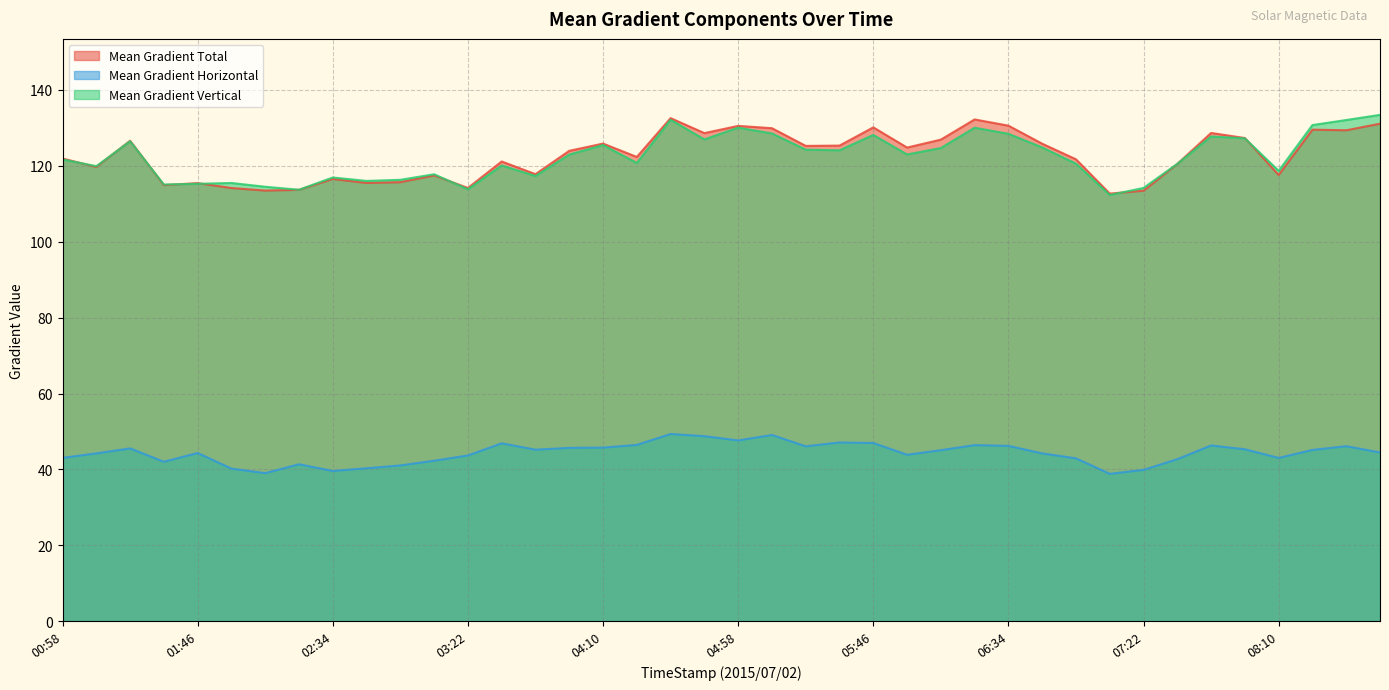

Which has a higher value, 06:46 or 04:34?

04:34